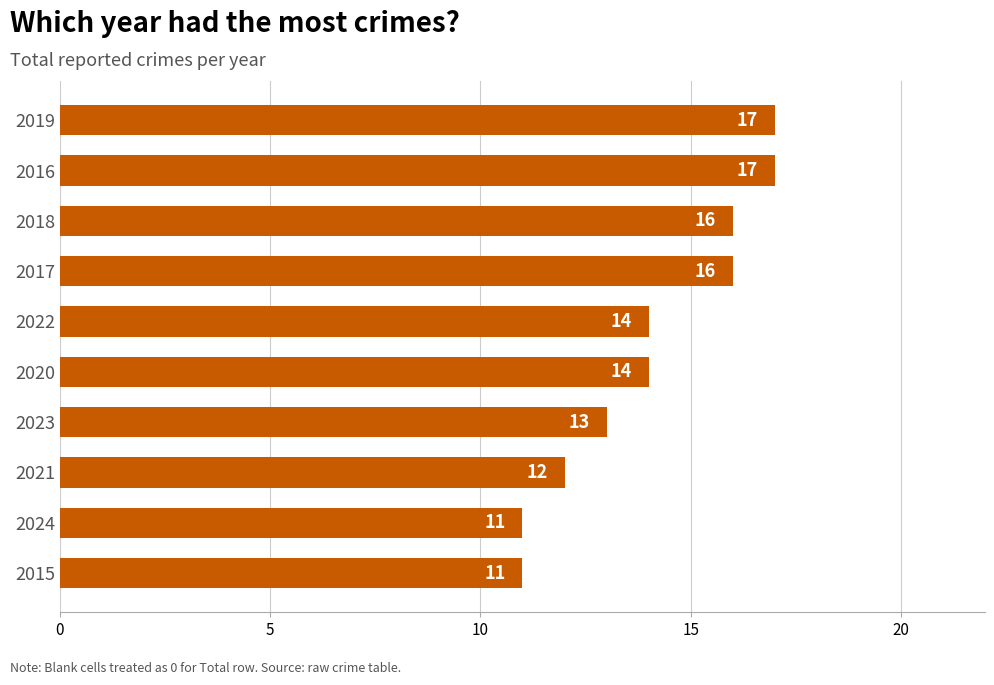

What is the sum of all values?

141